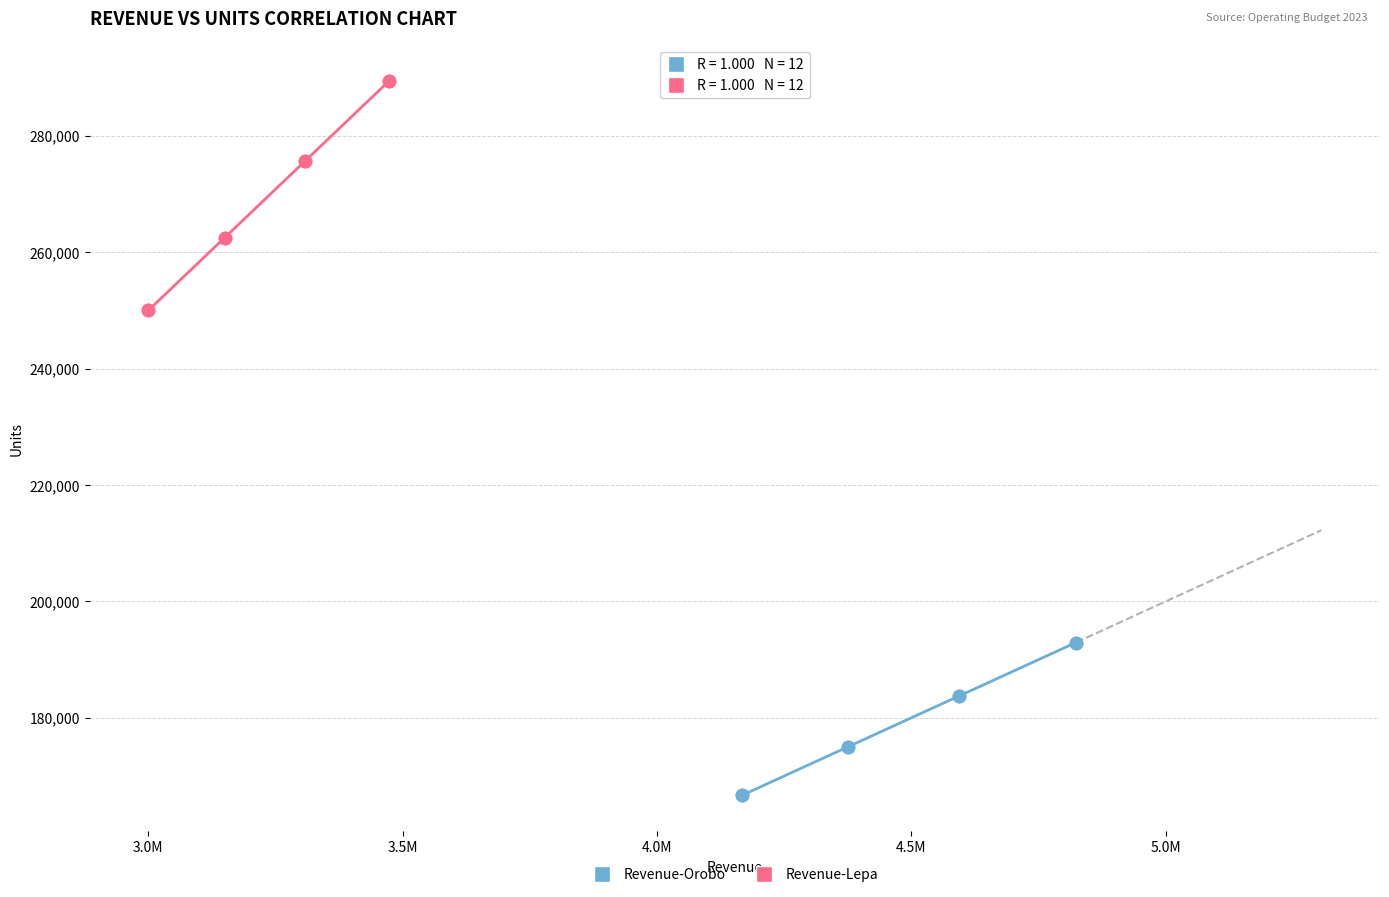

Which series contains the lowest Y value?

Revenue-Orobo